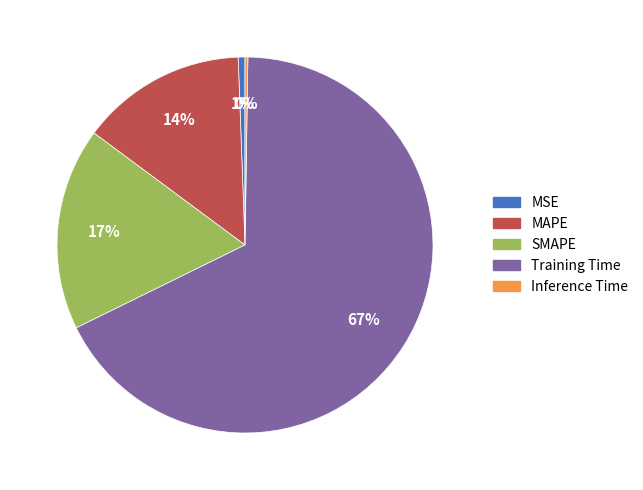

Does any single category account for the majority?

Yes